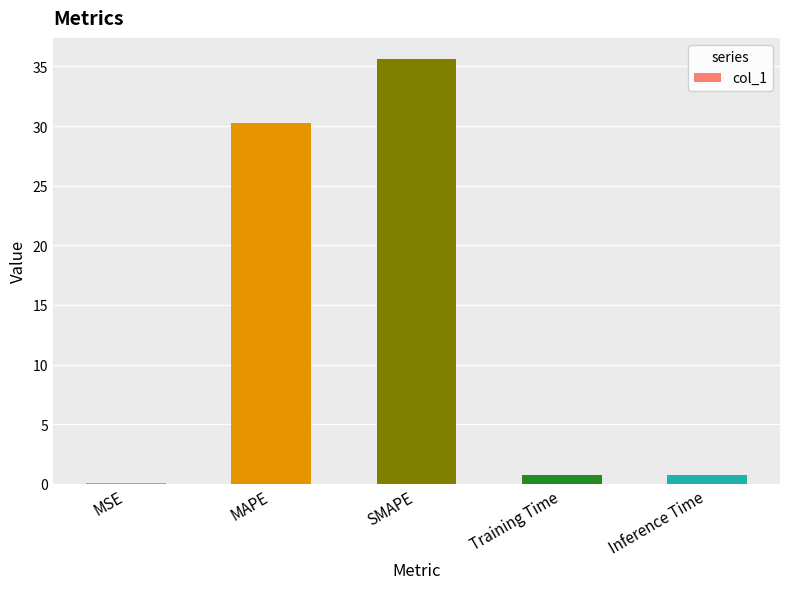

What is the approximate value at SMAPE?

35.6